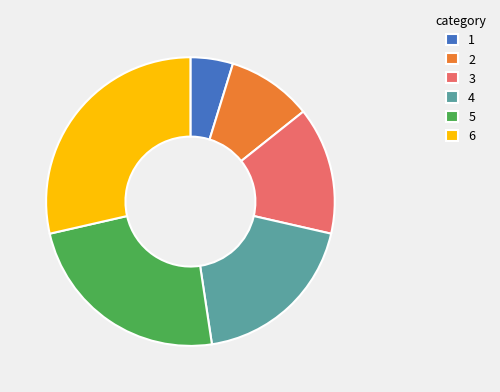

Do 3 and 2 together represent more than half of the pie?

No